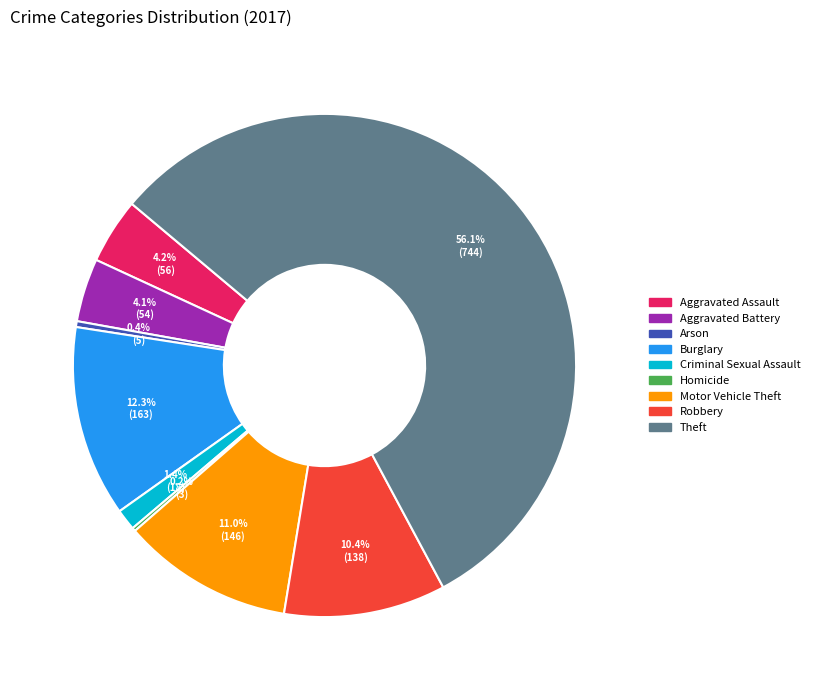

To the nearest percent, what is the difference between the largest and smallest slice percentages?

56%